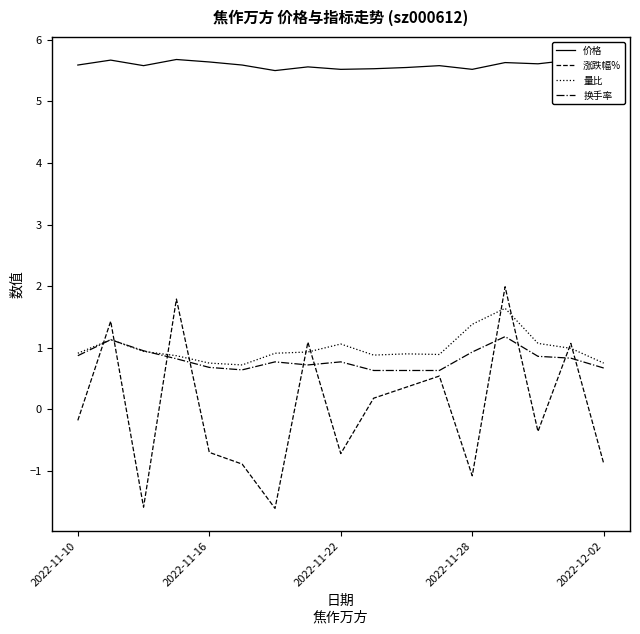

What is the minimum value shown in the chart?

-1.6